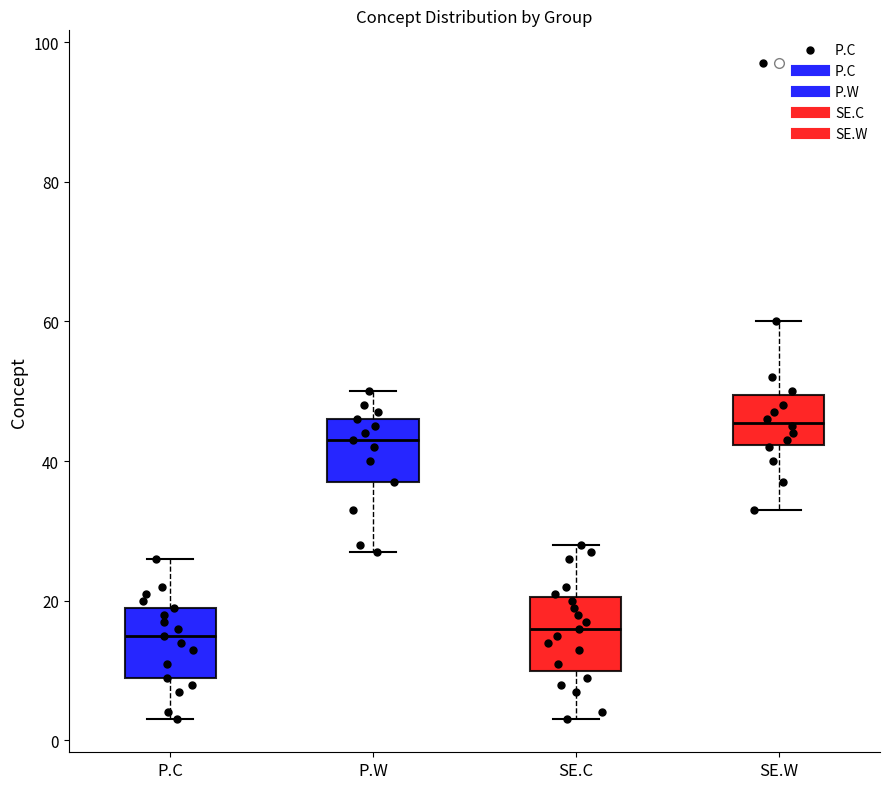

Where is the lower edge of the box for SE.C on the y-axis? The values are not printed on the chart, so give them approximately, as read against the axis.

10